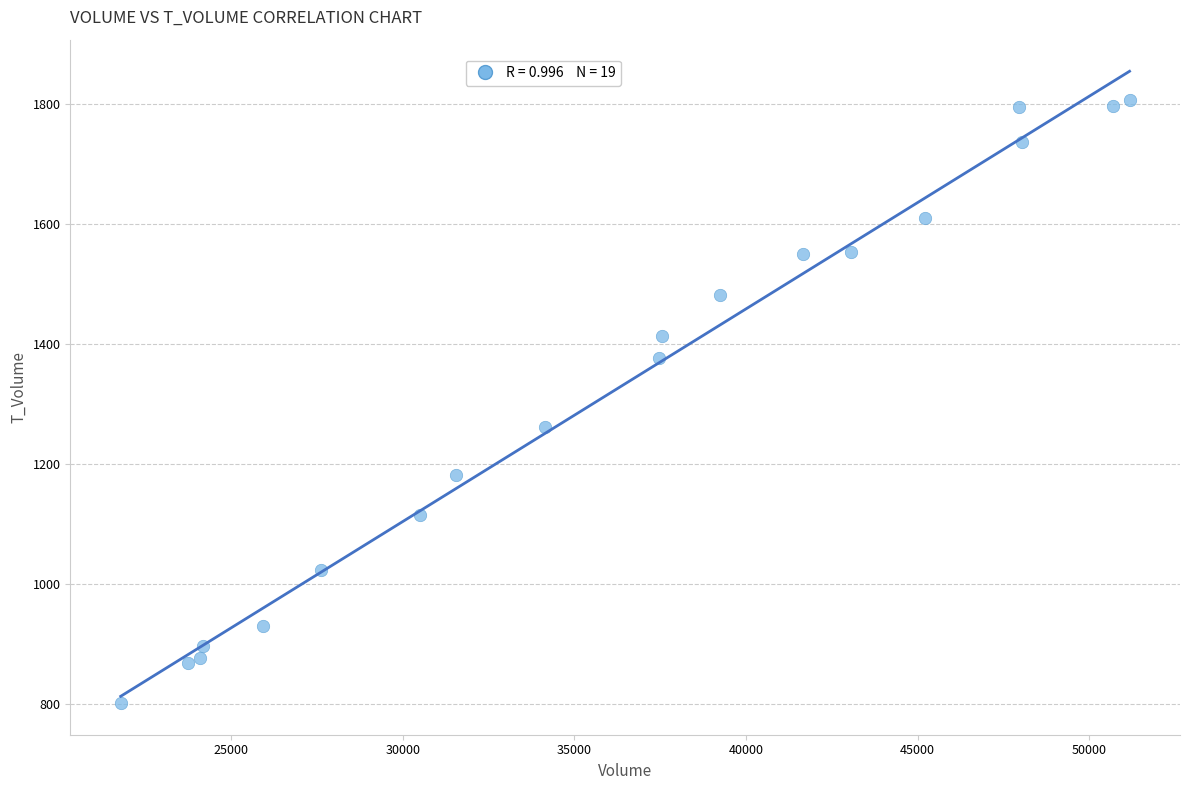

What Y value in the scatter plot is closest to 1303?

1262